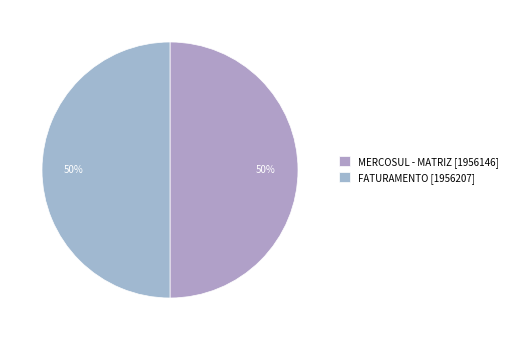

What is the total percentage of FATURAMENTO and MERCOSUL - MATRIZ?

100.0%